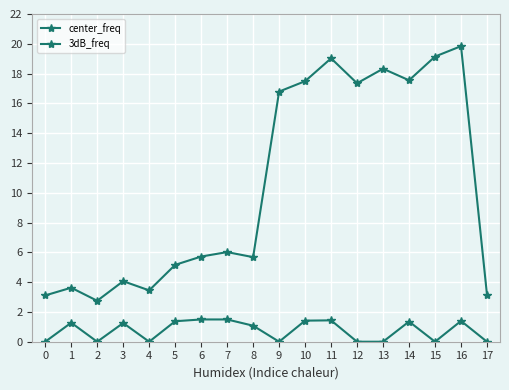

How many data points in 3dB_freq are above 6?

9